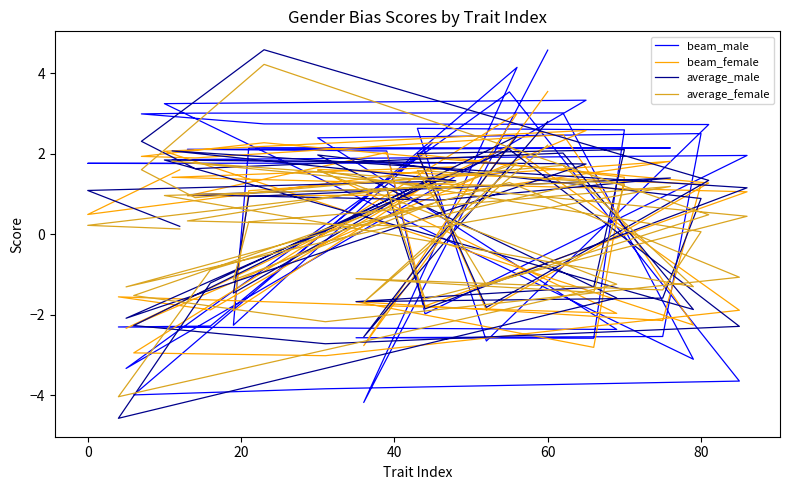

What is the value of the average_female point at the 34th from the left?

1.1